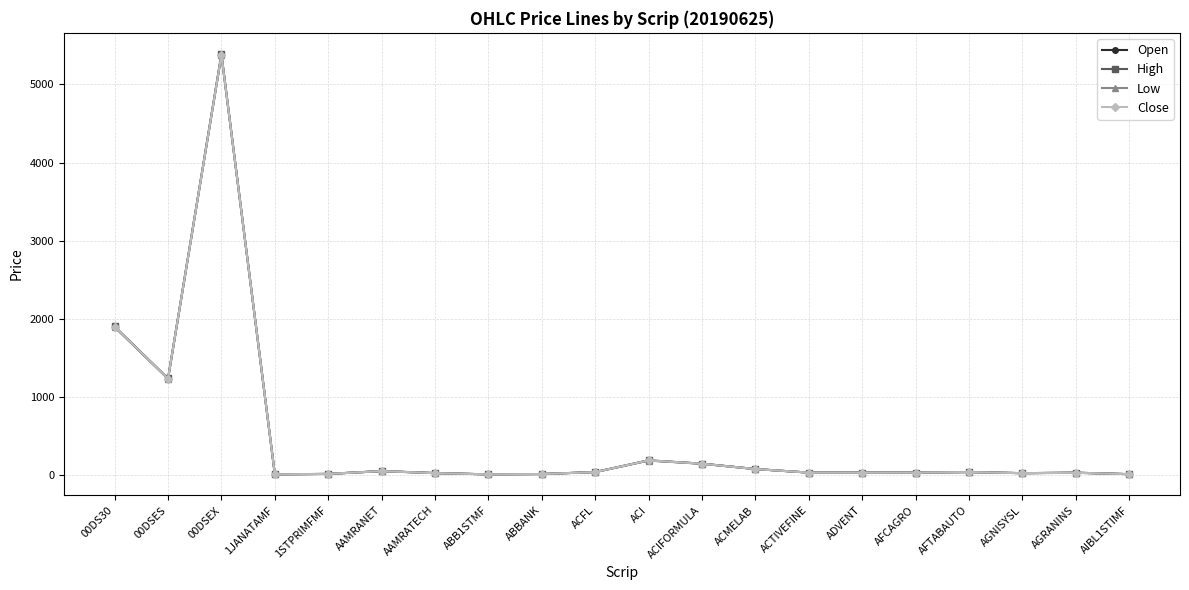

What is the difference between the maximum and minimum values in the Low series?

5371.4